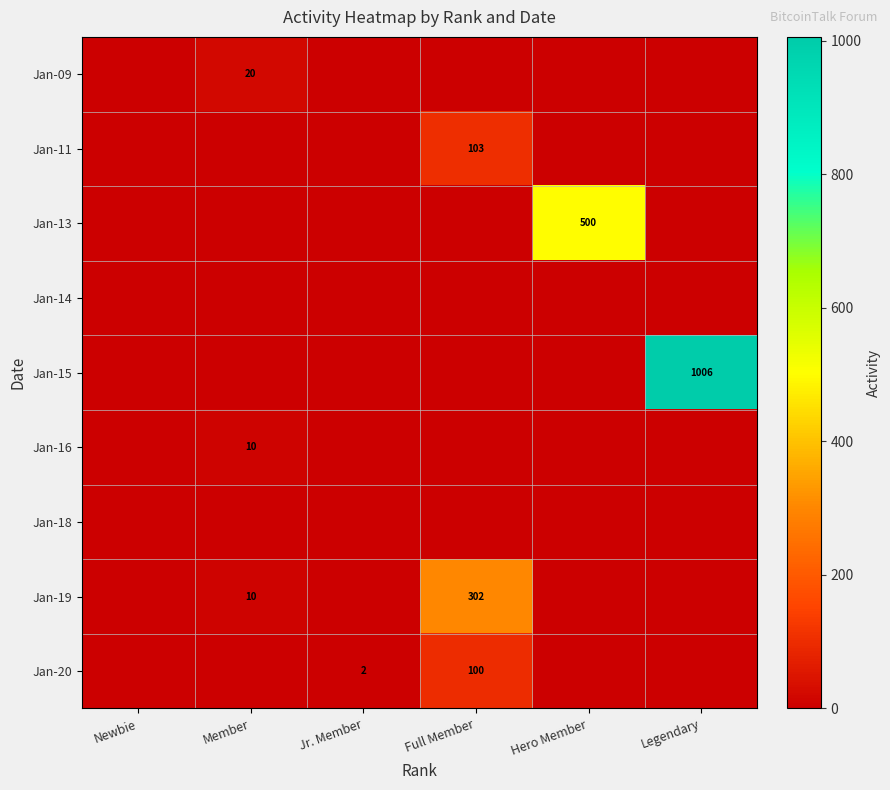

Rank the series by their maximum value, from lowest to highest.

Jan-14, Jan-18, Jan-16, Jan-09, Jan-20, Jan-11, Jan-19, Jan-13, Jan-15